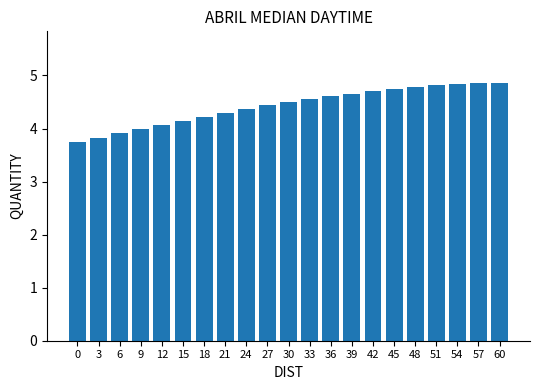

What is the change in value from 3 to 18?

+0.4